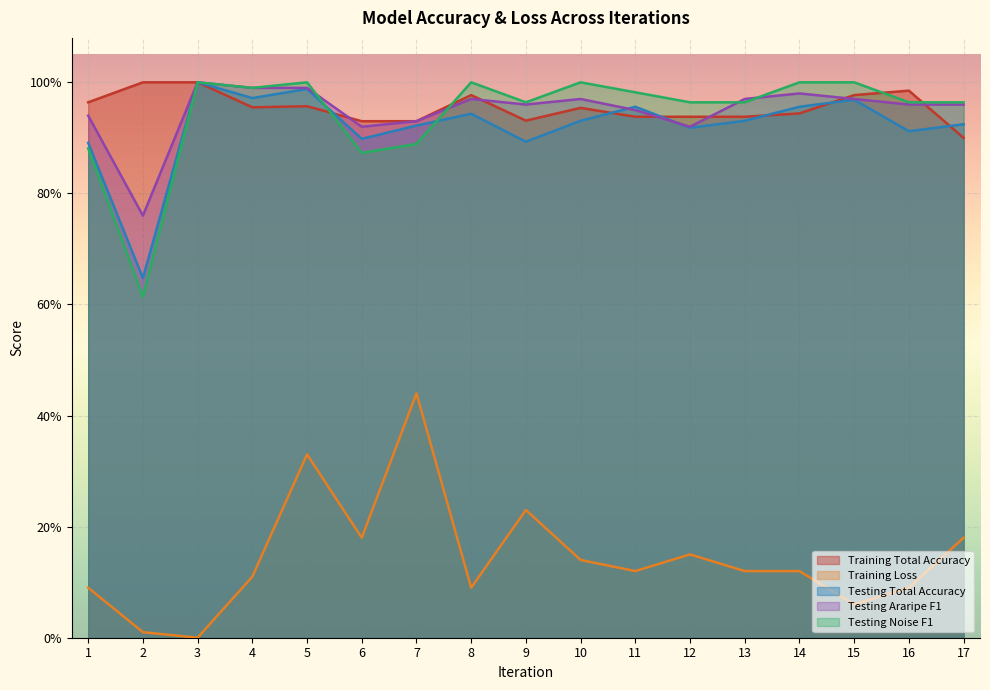

What is the spread (max minus min) of values at 4?

0.9